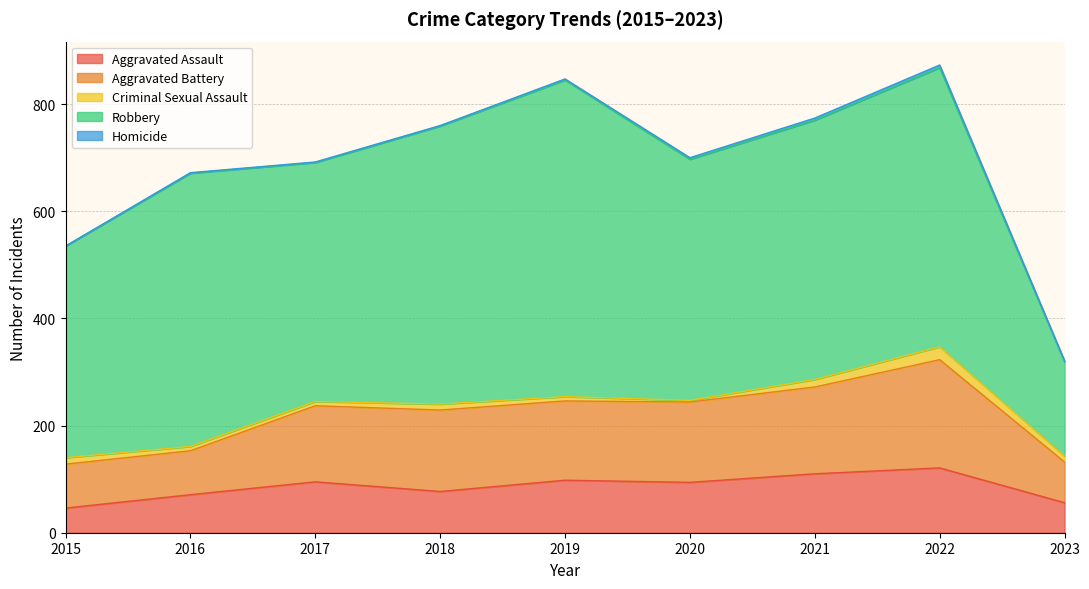

How many data points in Robbery are less than 484?

4